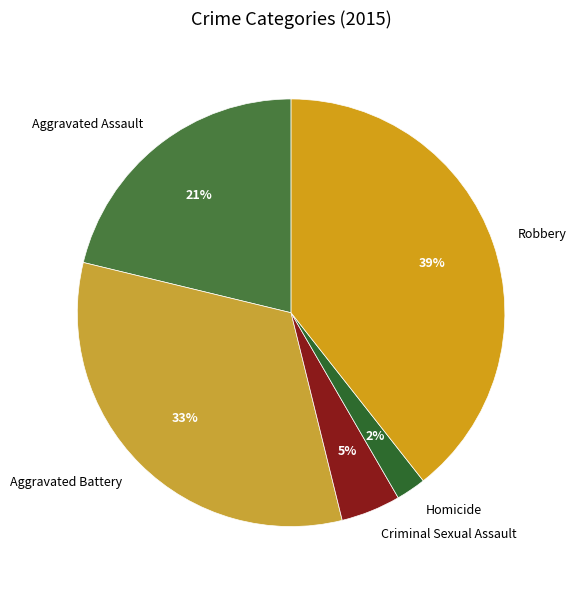

To the nearest percent, what is the difference between the largest and smallest slice percentages?

37%